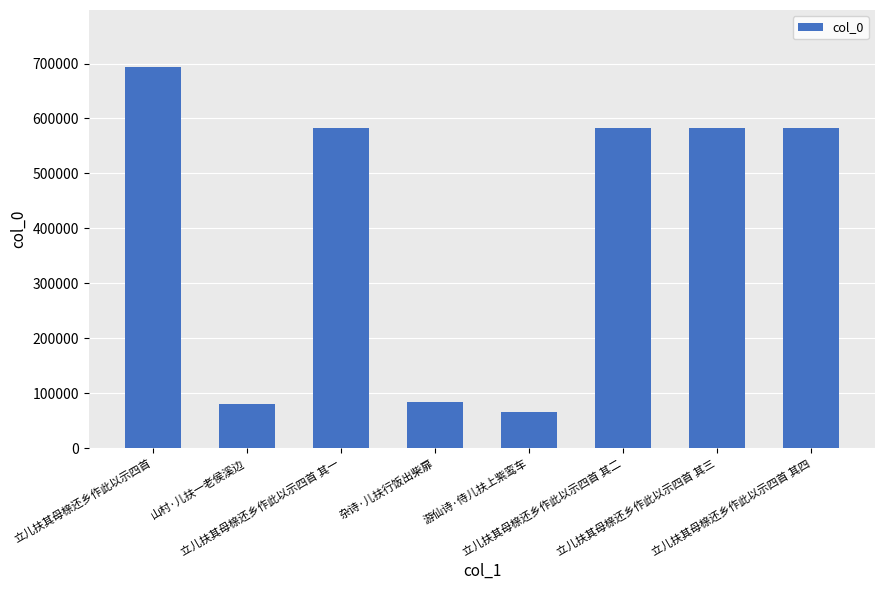

What is the change in value from 山村·儿扶一老侯溪边 to 杂诗·儿扶行饭出柴扉?

+3957